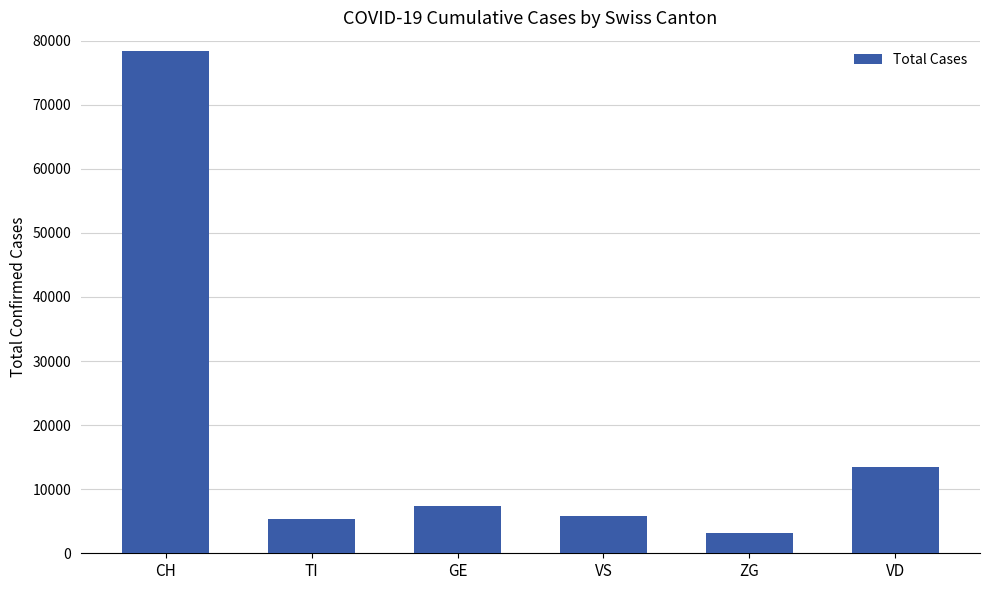

Are the bars horizontal?

No